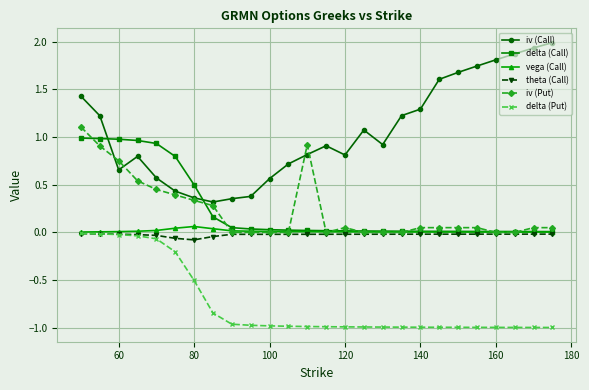

Does the chart have visible grid lines?

Yes